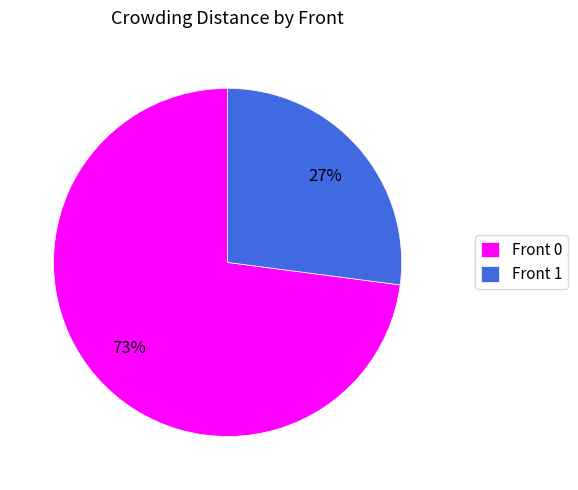

Do Front 0 and Front 1 together represent more than half of the pie?

Yes